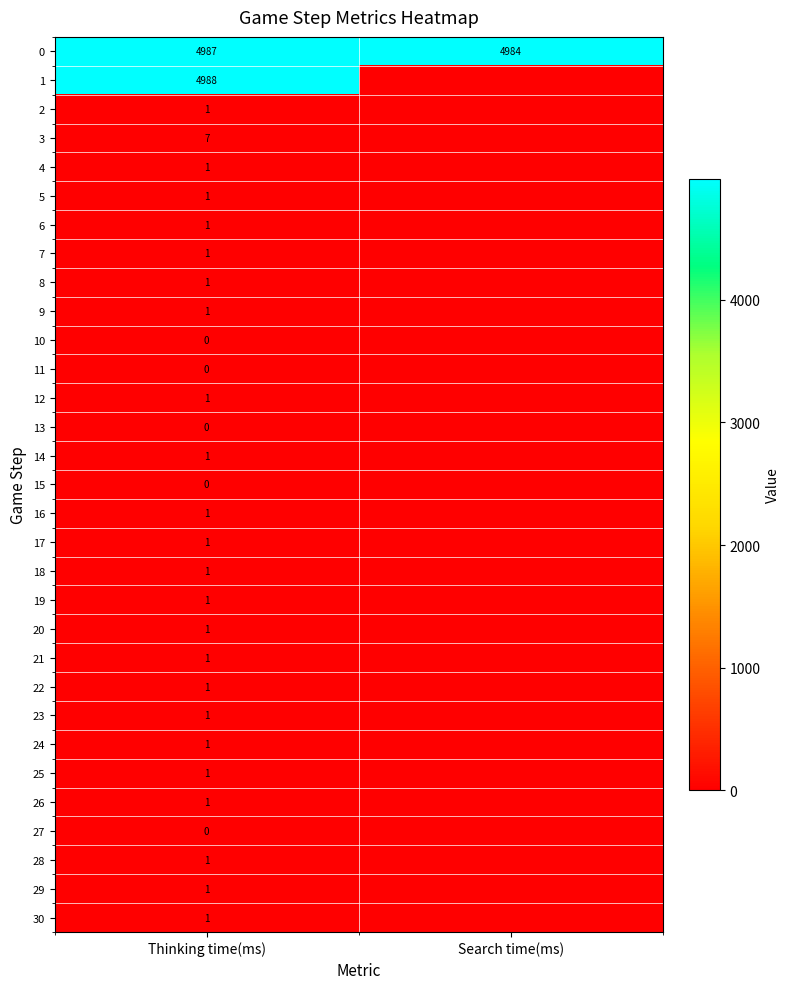

The 6 series shows 1 at Thinking time(ms). True or false?

True